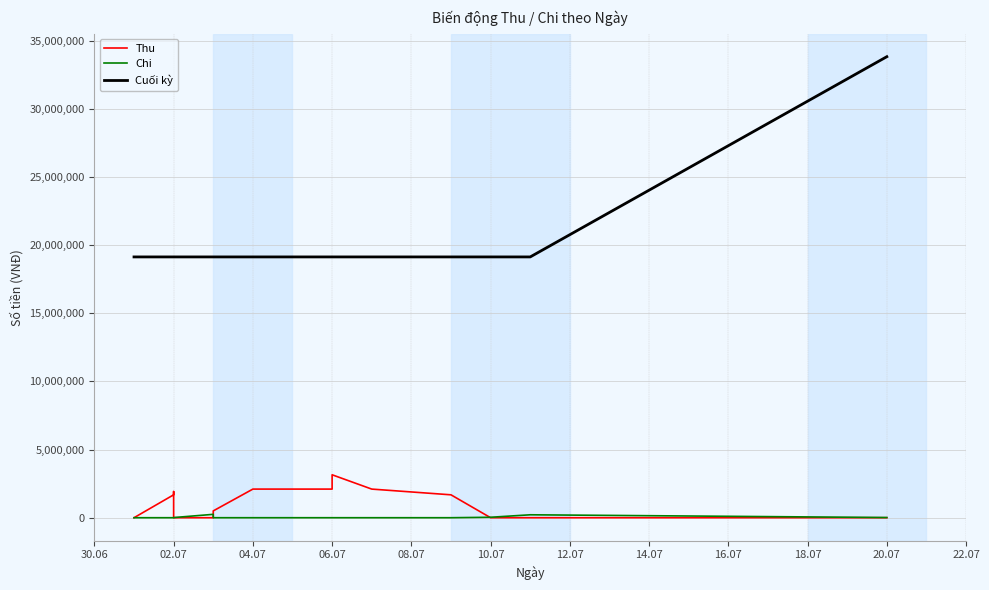

Which has a higher value, 10.07 or 20.07?

20.07